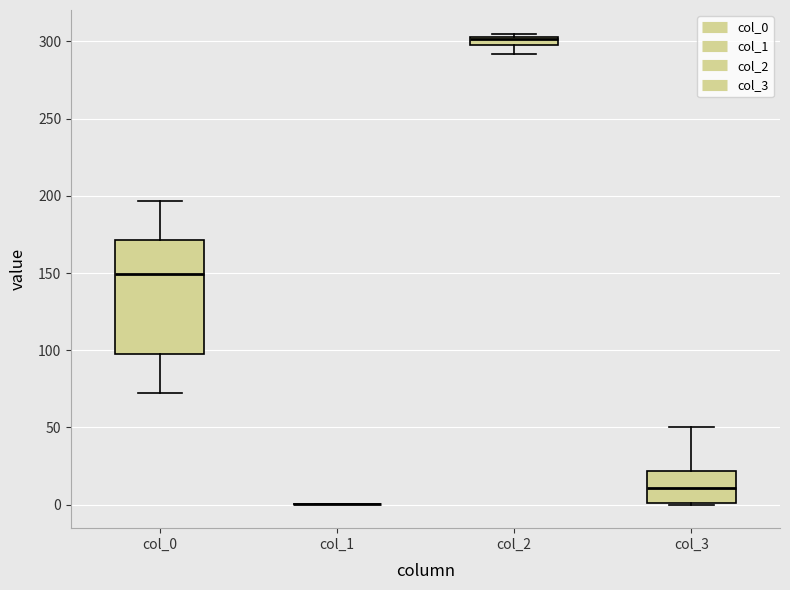

Which box is the tallest, from its lower edge to its upper edge?

col_0